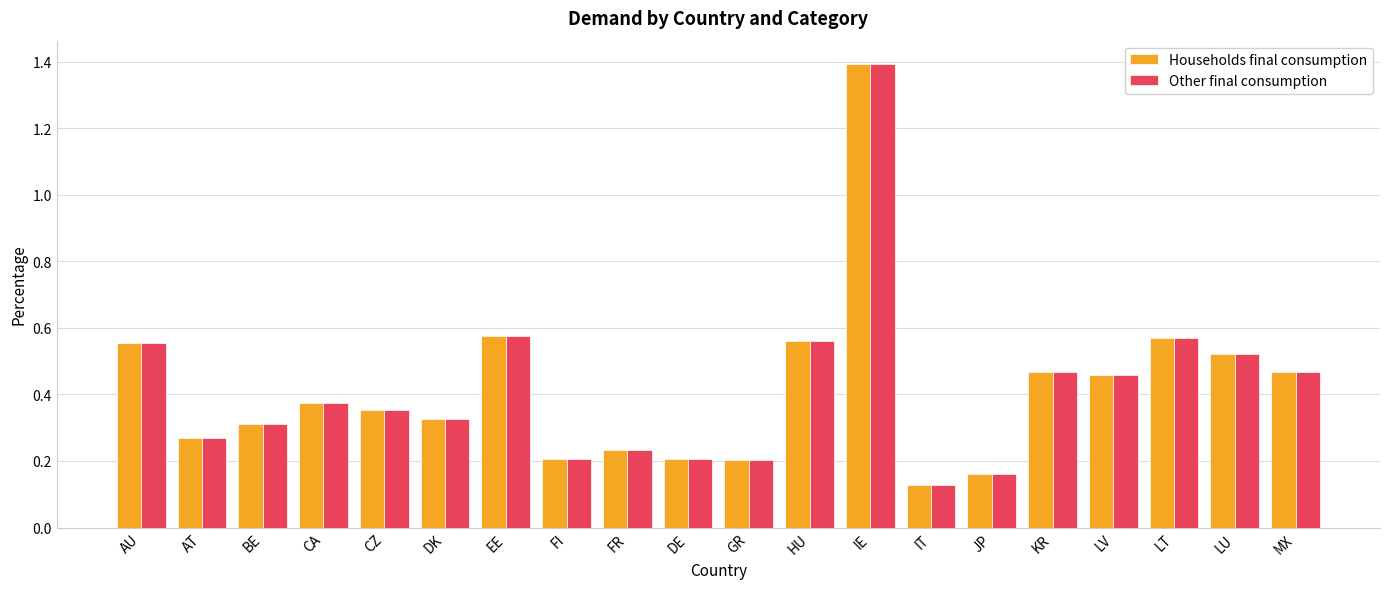

At how many categories does at least one series exceed 1?

1